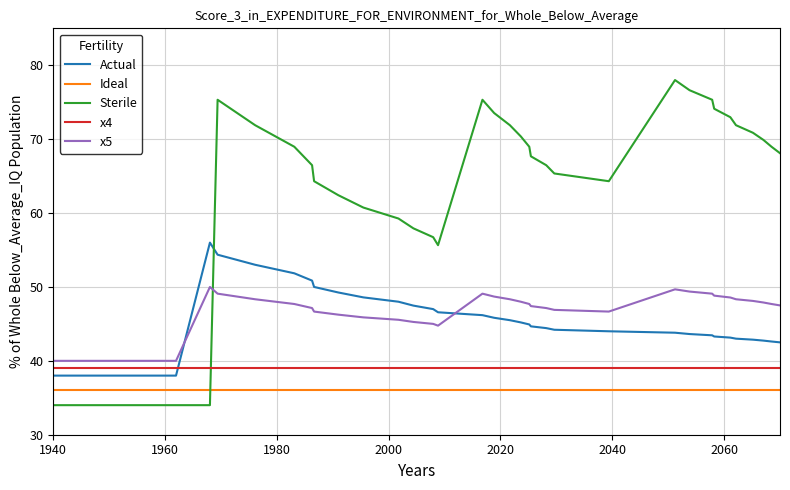

Which series has the largest range (max minus min)?

Sterile